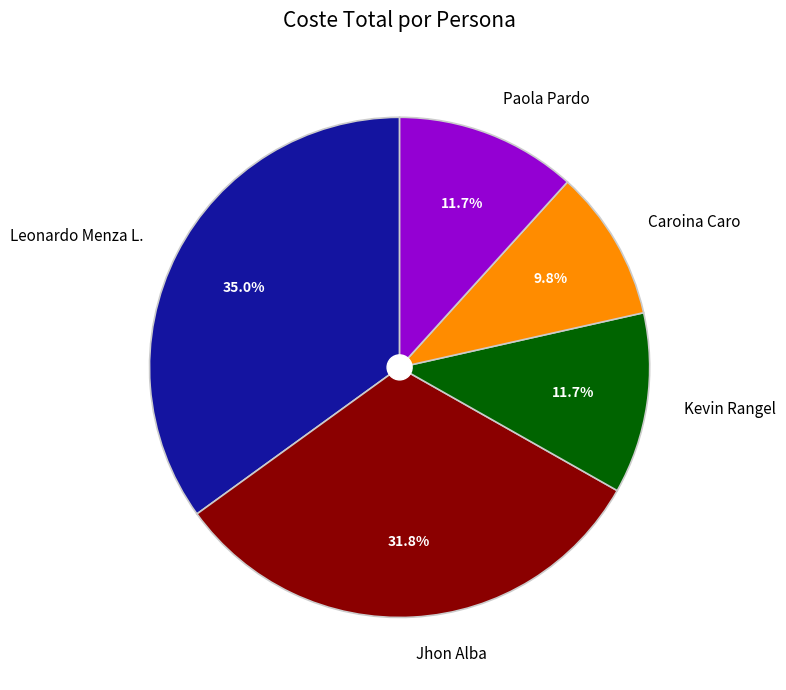

To the nearest percent, what is the difference between the largest and smallest slice percentages?

25%